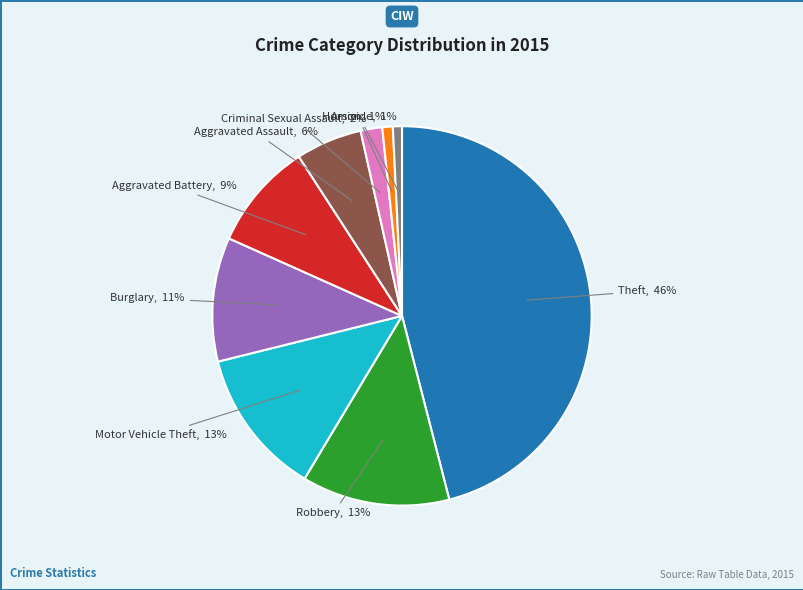

Is there any slice that represents more than half of the pie?

No